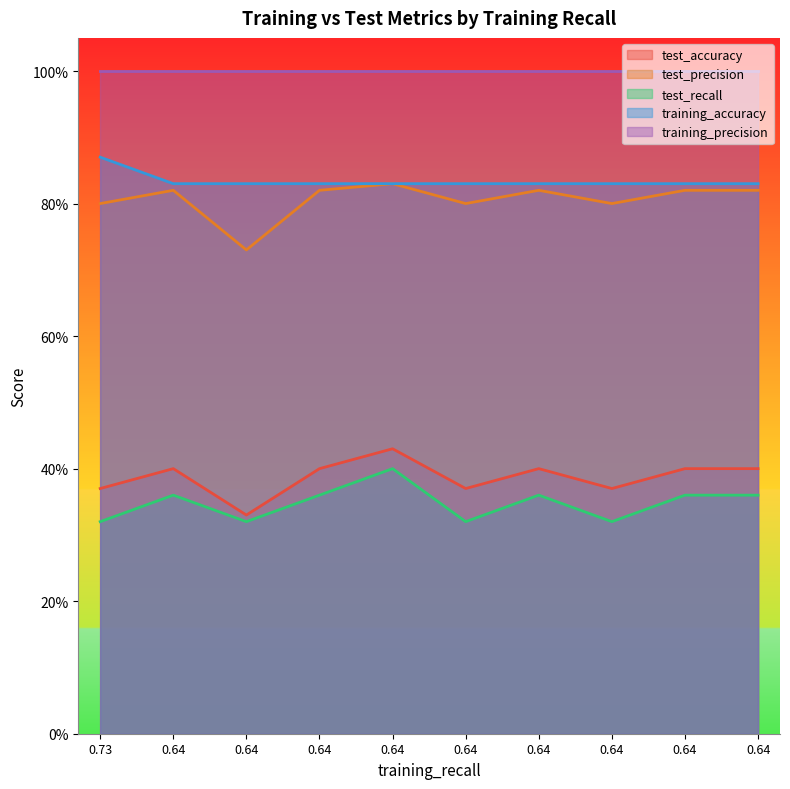

True or false: test_recall has more than 2 points higher than both neighbors.

True